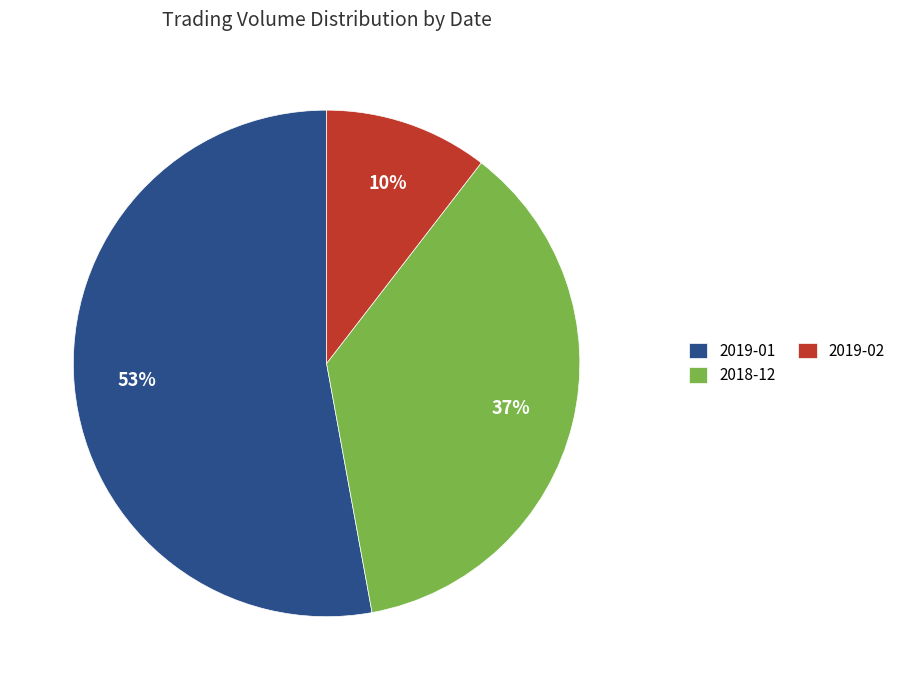

Is it true that 2019-02 is 10% of the pie?

True